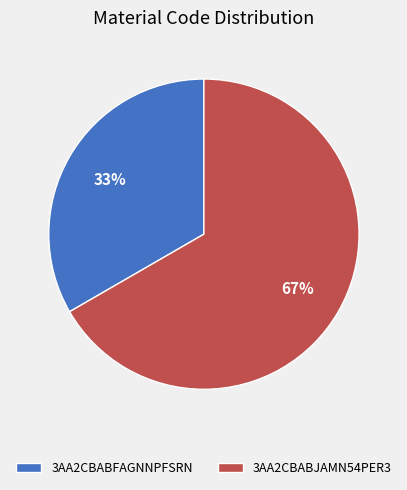

How many slices are in this pie chart?

2